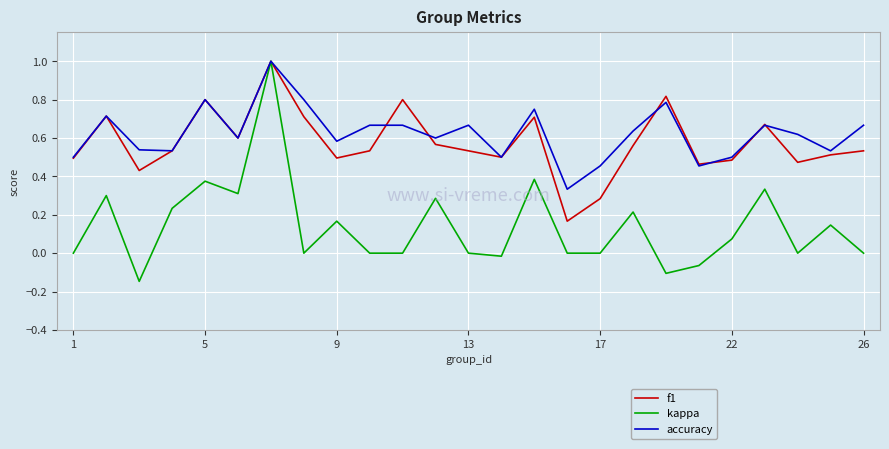

Which series has the widest spread of values?

kappa